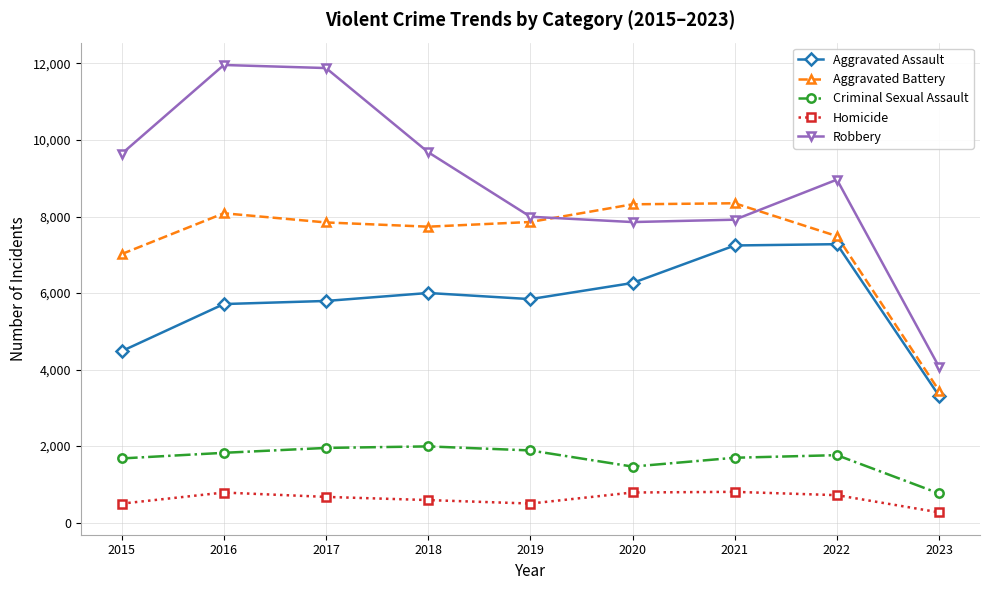

The Robbery series shows 5780 at 2018. True or false?

False